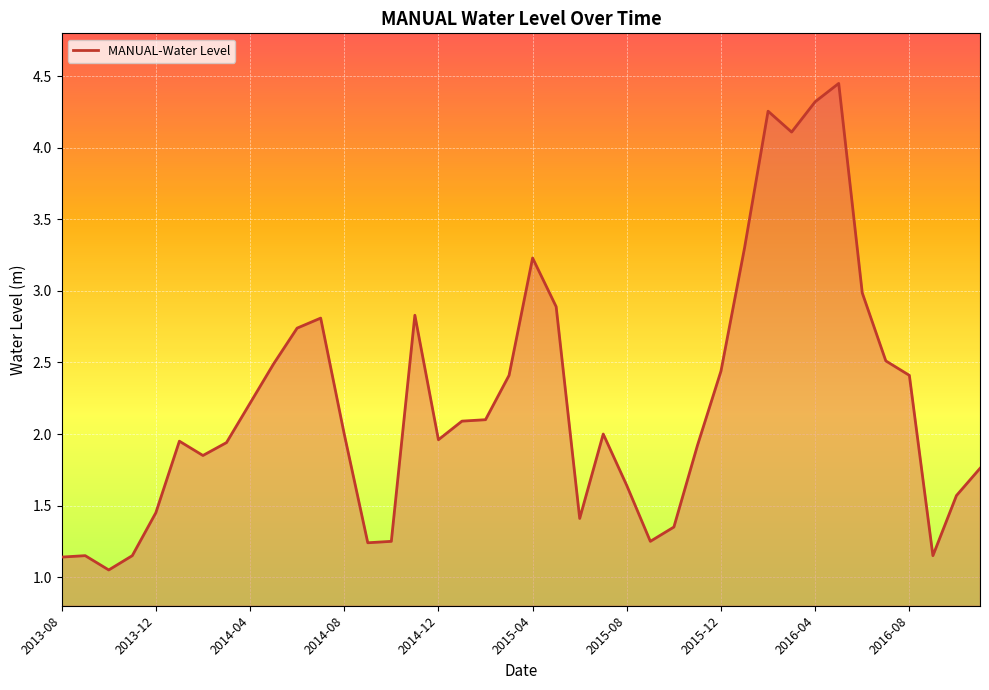

How many lines are shown in the chart?

1